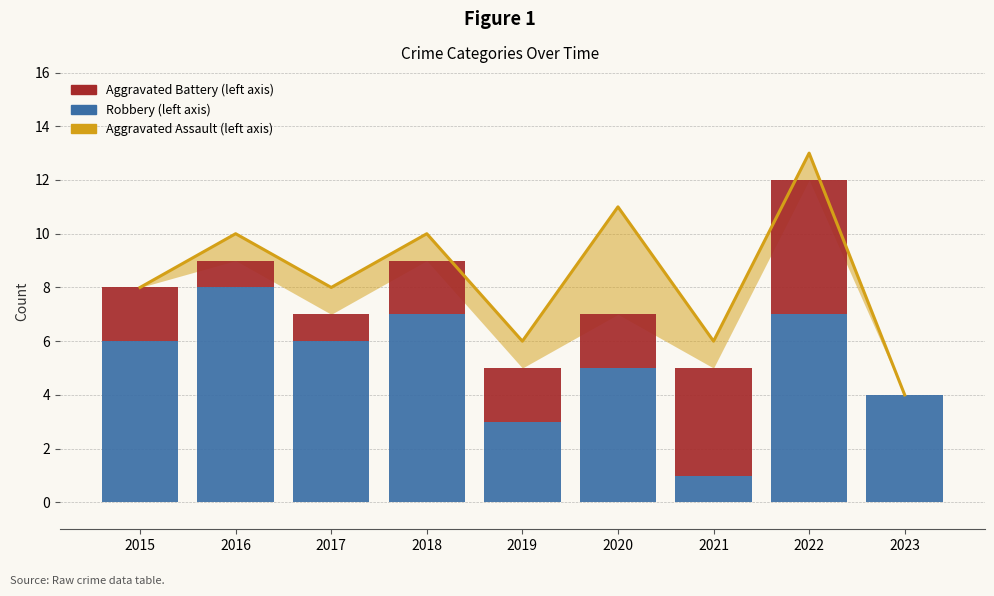

Count the Robbery values in the range 4 to 7.

6